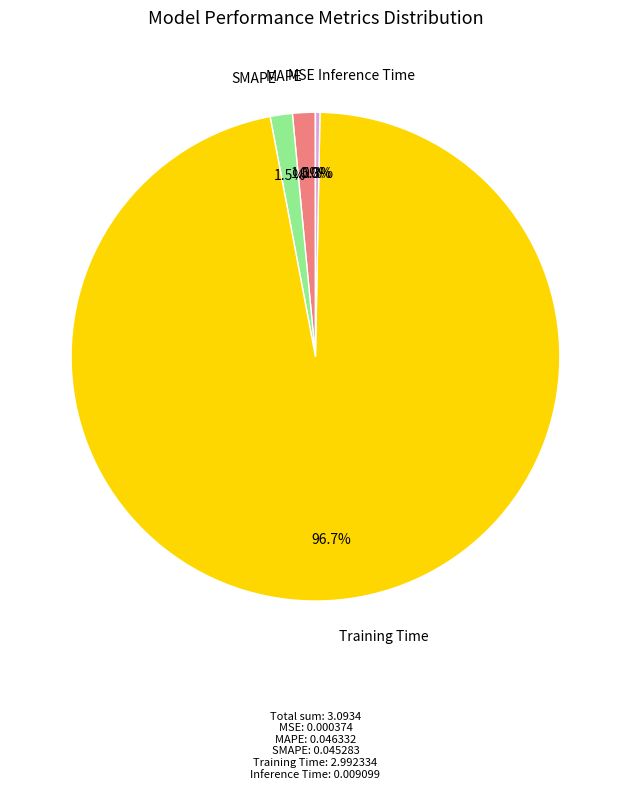

Is there any slice that represents more than half of the pie?

Yes